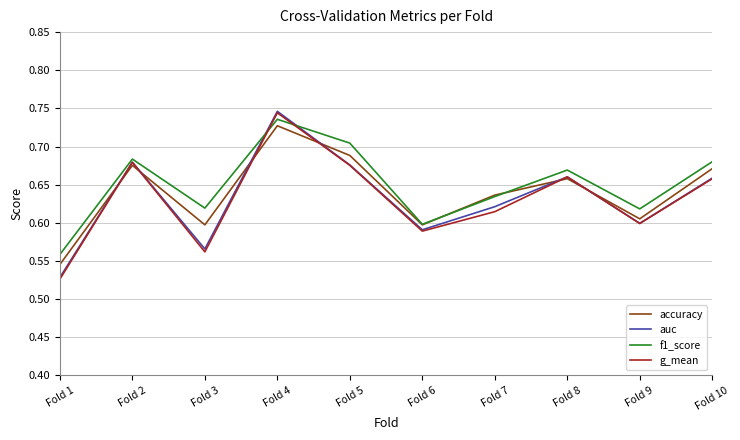

At which label does g_mean reach its peak?

Fold 4